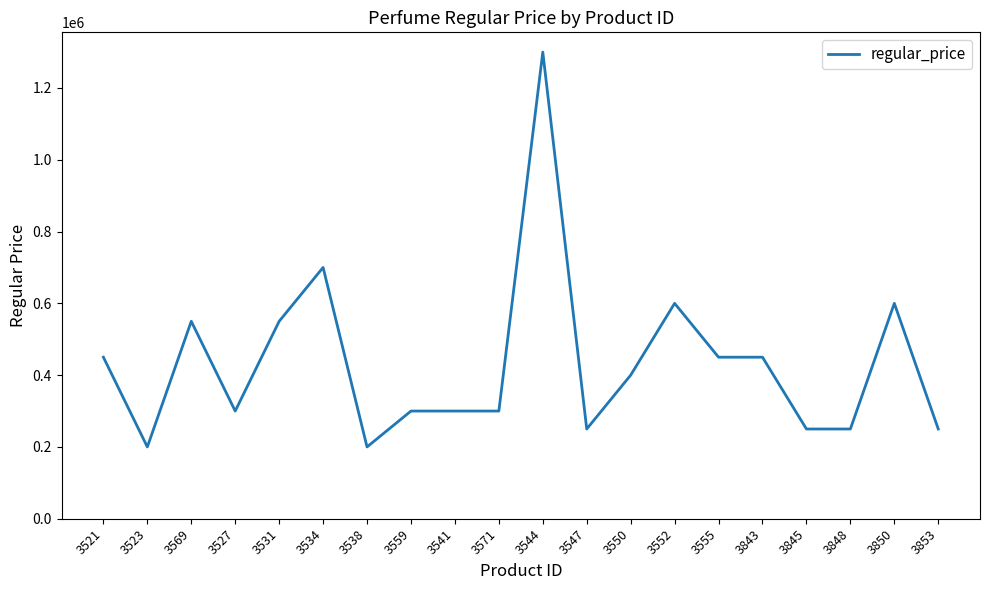

The value at 3850 is 600000. True or false?

True